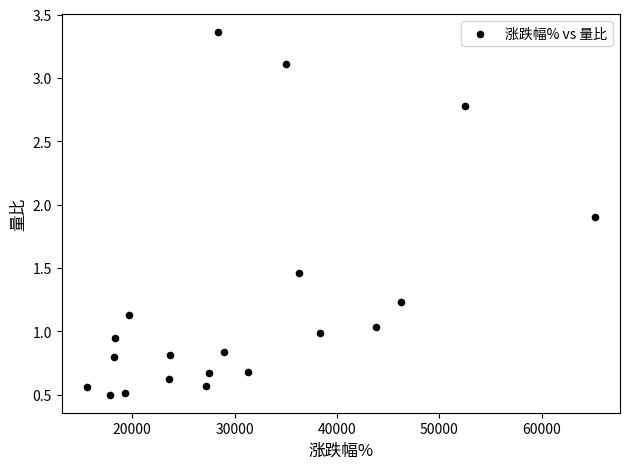

What is the range of Y values (max minus min)?

2.9